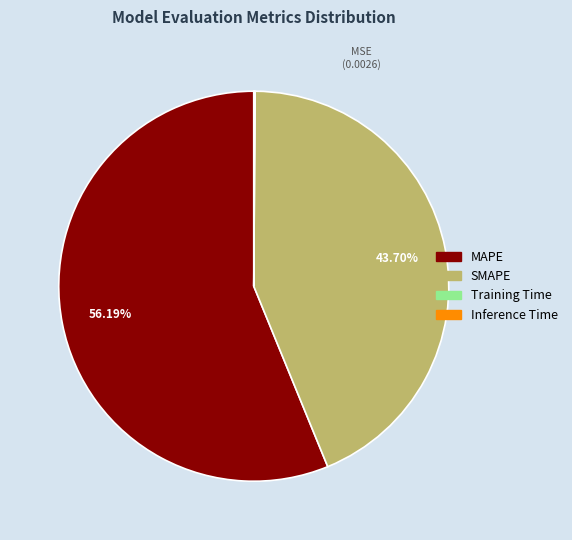

Which slice is the largest?

MAPE